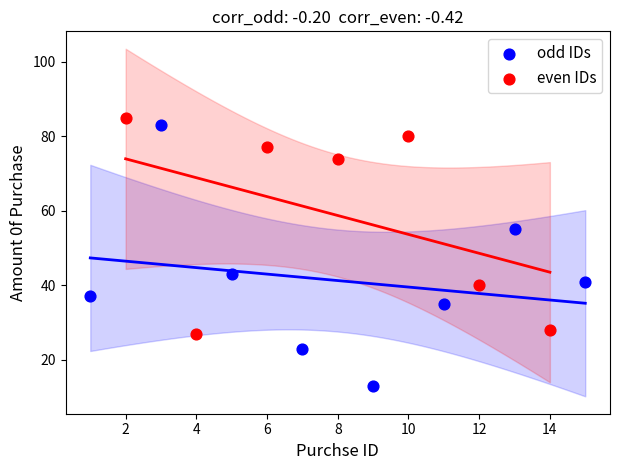

Which series reaches the minimum Y coordinate?

odd IDs